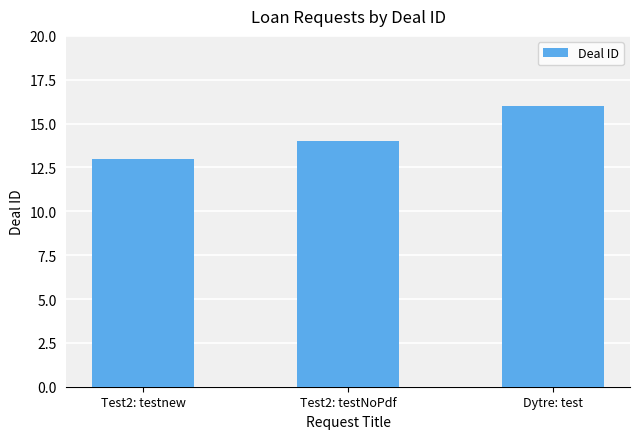

How many values are below 14?

1